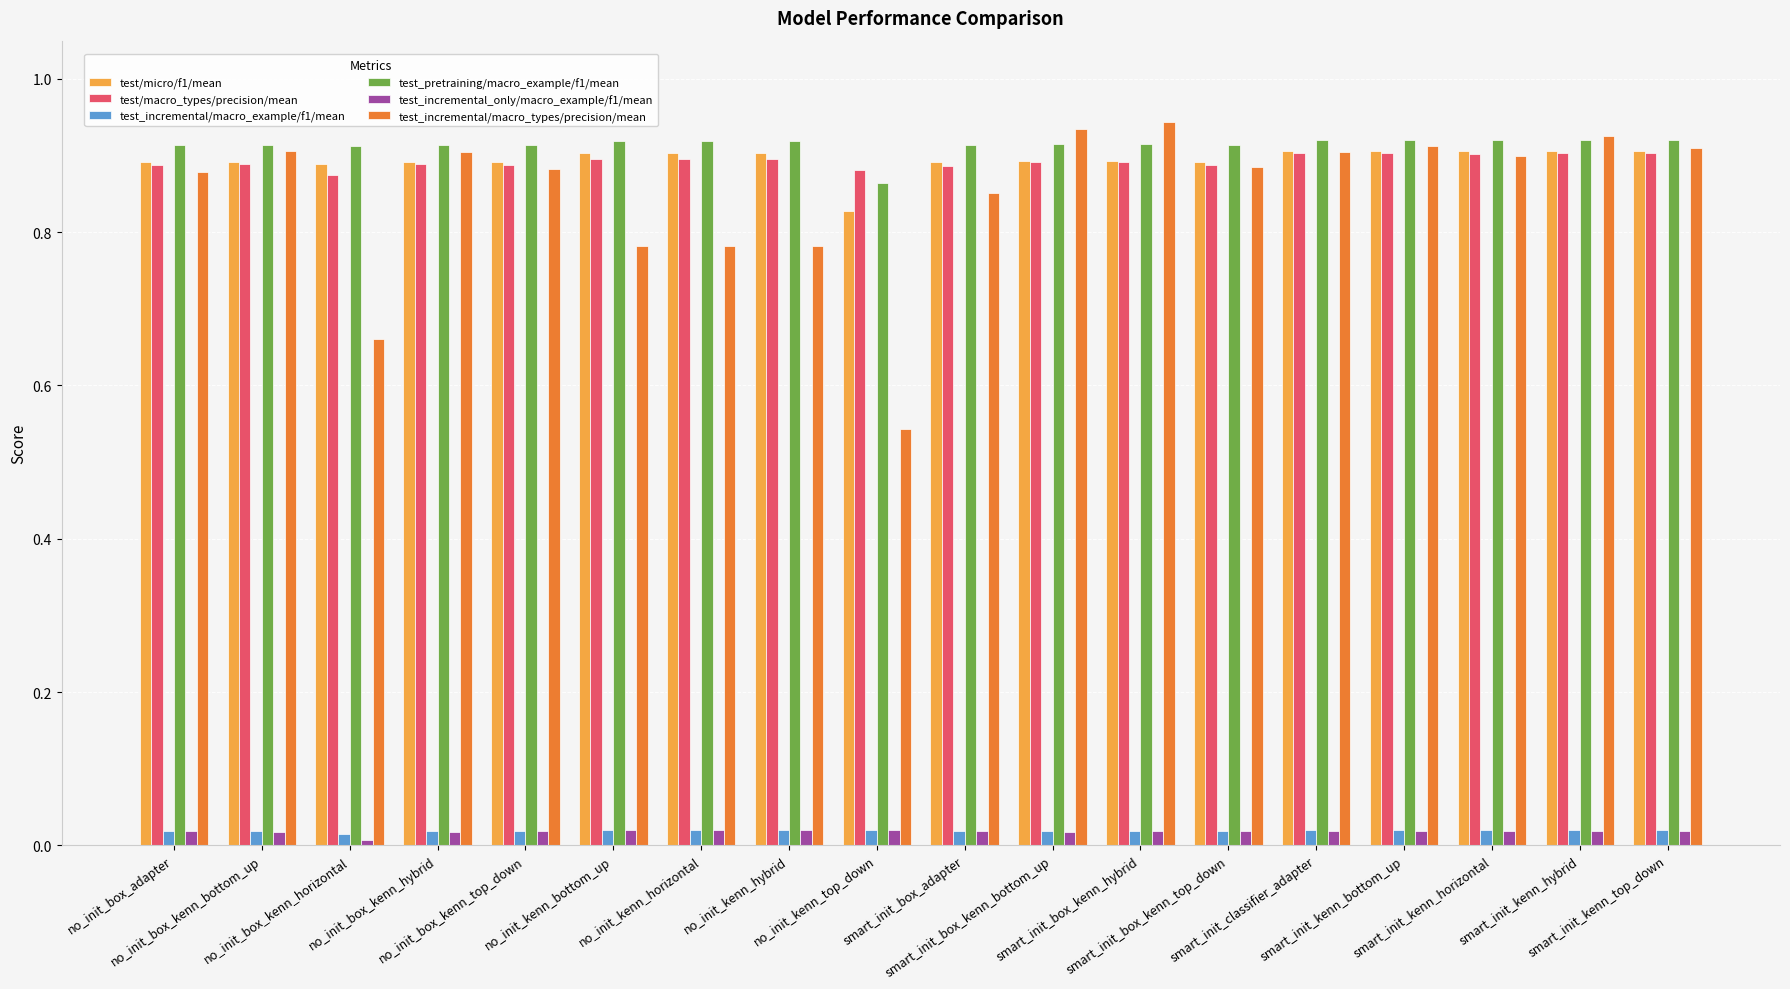

Which series has the widest spread of values?

test_incremental/macro_types/precision/mean